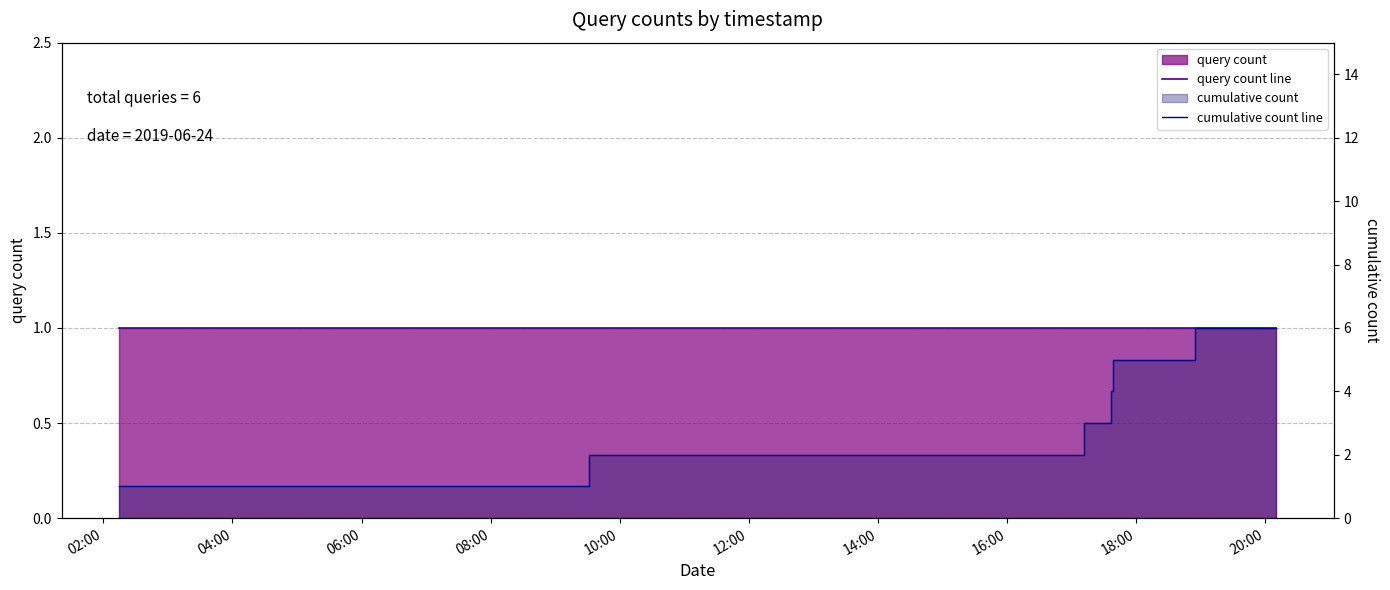

Reading left to right, what are all the values shown in this chart?

query count line: 1	1	1	1	1	1
cumulative count line: 1	2	3	4	5	6